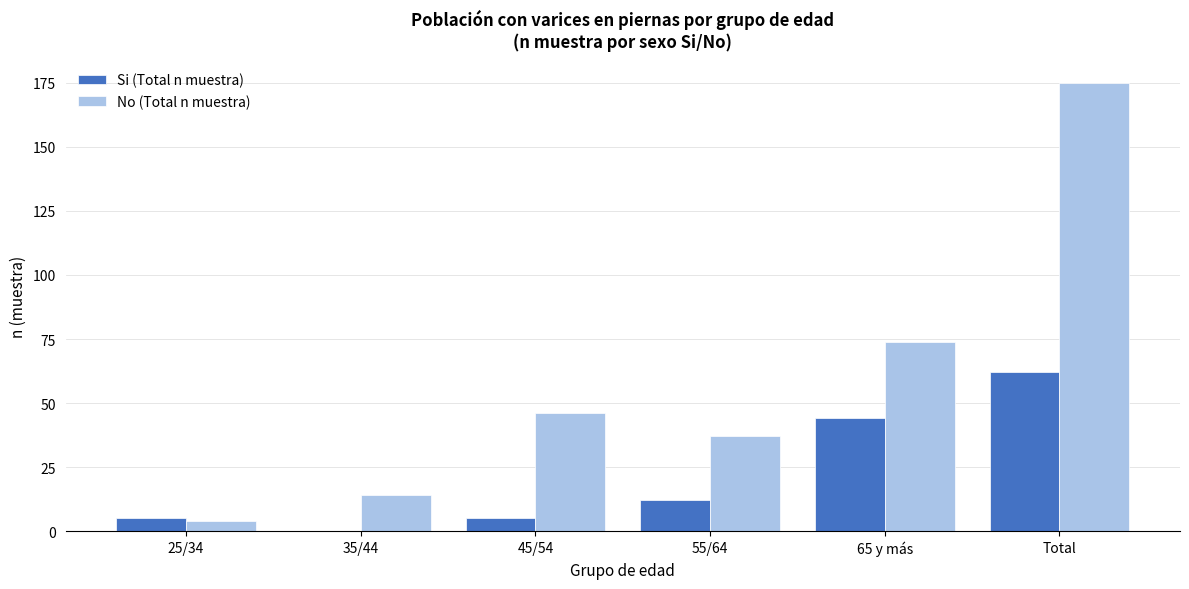

Reading left to right, extract all data points from this chart.

Si (Total n muestra): 25/34=5	35/44=0	45/54=5	55/64=12	65 y más=44	Total=62
No (Total n muestra): 25/34=4	35/44=14	45/54=46	55/64=37	65 y más=74	Total=175